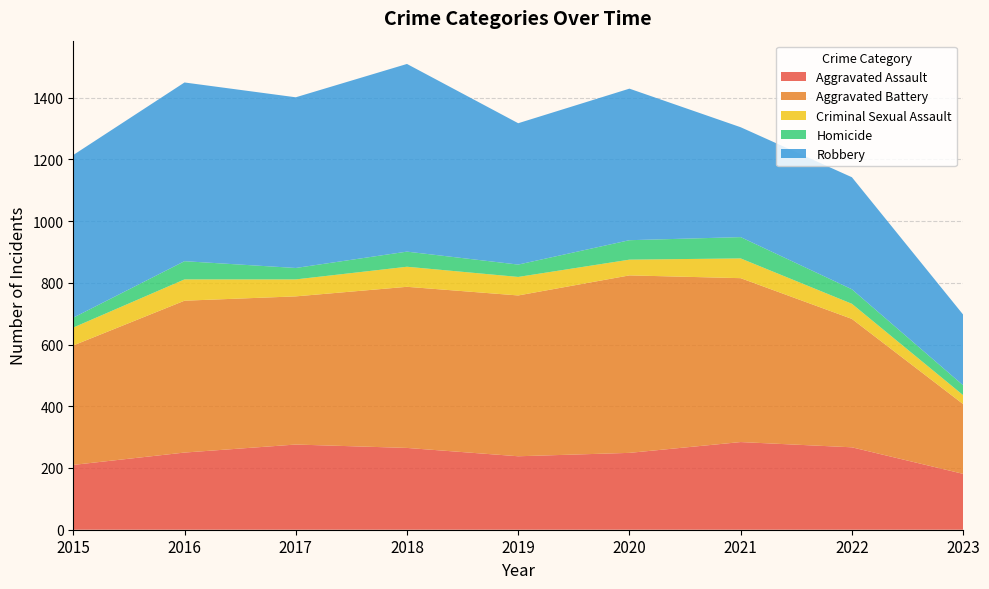

Reading left to right, list all the values displayed in this chart.

Aggravated Assault: 2015=210	2016=250	2017=276	2018=265	2019=238	2020=249	2021=284	2022=267	2023=181
Aggravated Battery: 2015=387	2016=492	2017=480	2018=522	2019=521	2020=575	2021=531	2022=416	2023=226
Criminal Sexual Assault: 2015=58	2016=69	2017=55	2018=65	2019=60	2020=51	2021=64	2022=49	2023=29
Homicide: 2015=32	2016=59	2017=37	2018=49	2019=40	2020=63	2021=69	2022=47	2023=32
Robbery: 2015=527	2016=579	2017=553	2018=608	2019=458	2020=491	2021=356	2022=363	2023=229